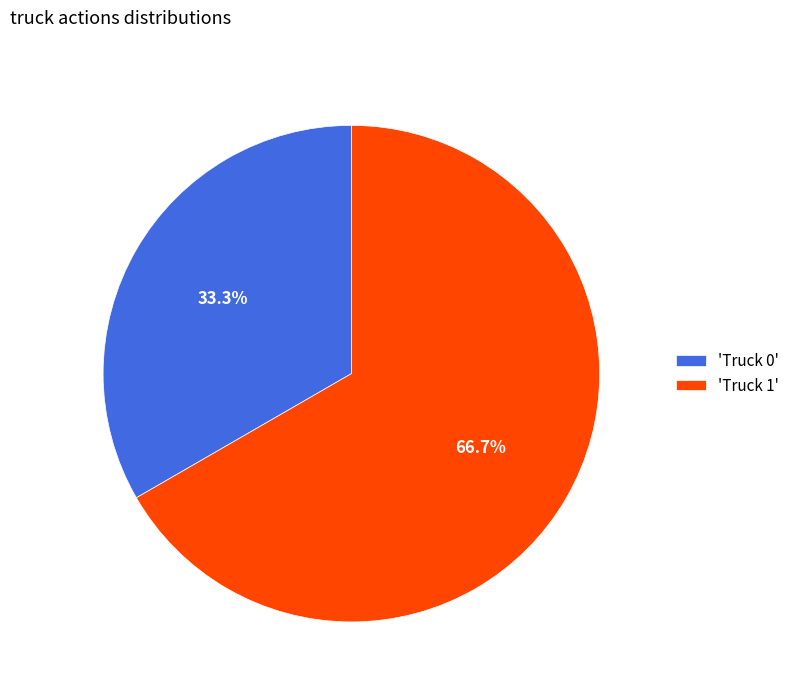

Do 'Truck 1' and 'Truck 0' together represent more than half of the pie?

Yes